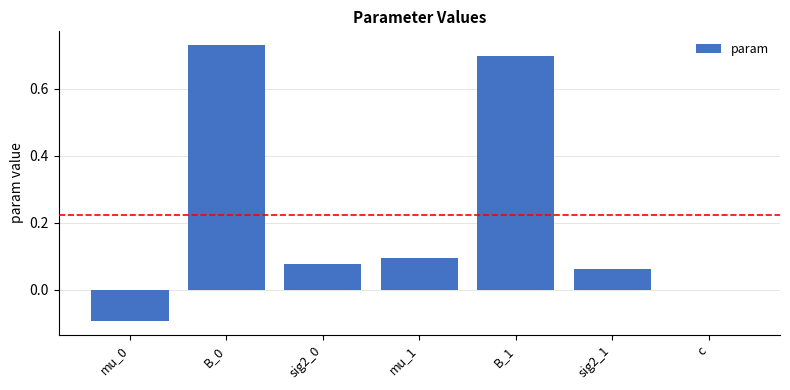

Count the number of categories in the chart.

7